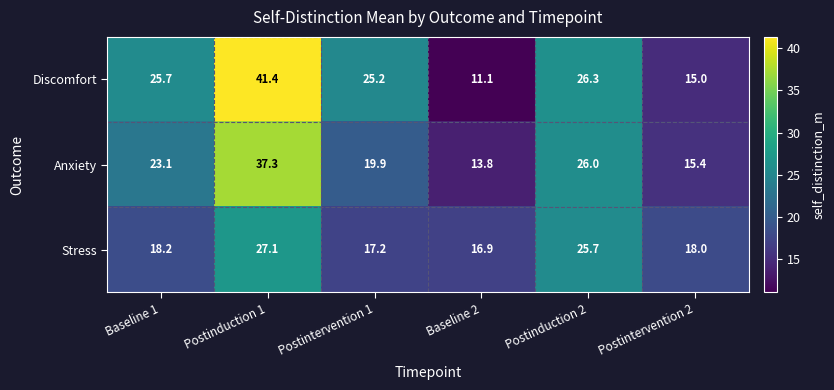

What is the smallest value displayed?

11.1